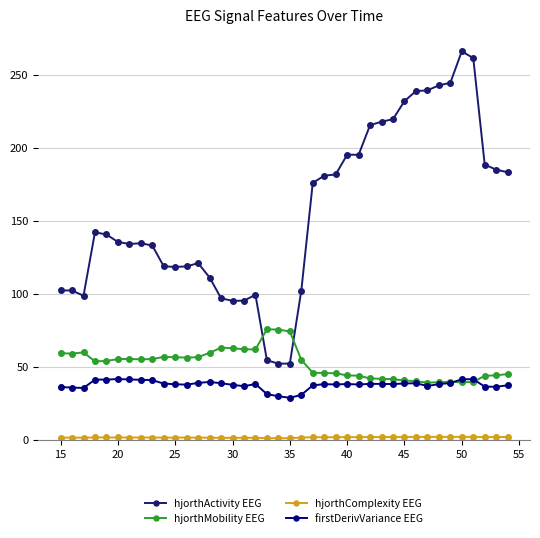

True or false: hjorthActivity EEG has more than 0 points higher than both neighbors.

True